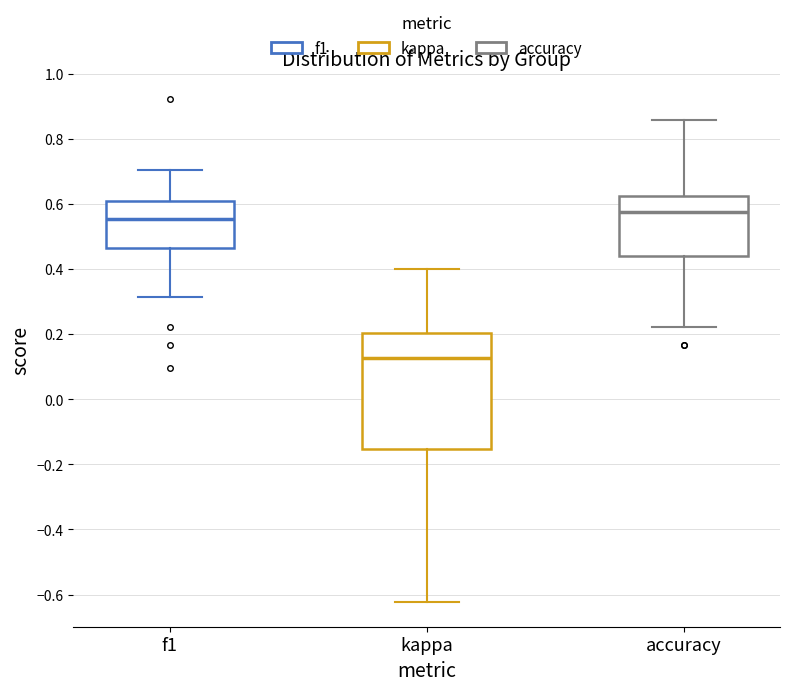

Where does the upper whisker of the box for kappa end on the y-axis? The values are not printed on the chart, so give them approximately, as read against the axis.

0.40